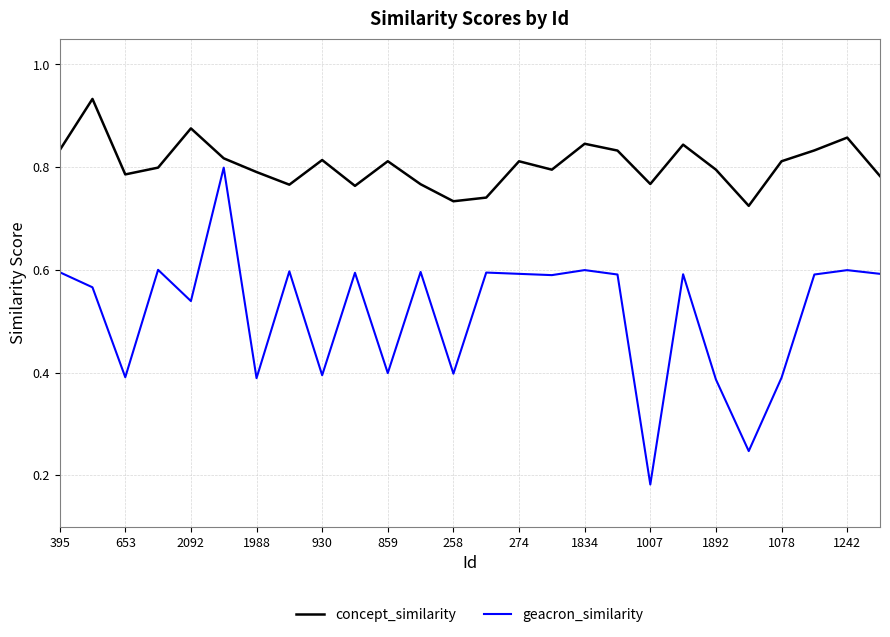

List the series in order of their peak value, highest first.

concept_similarity, geacron_similarity